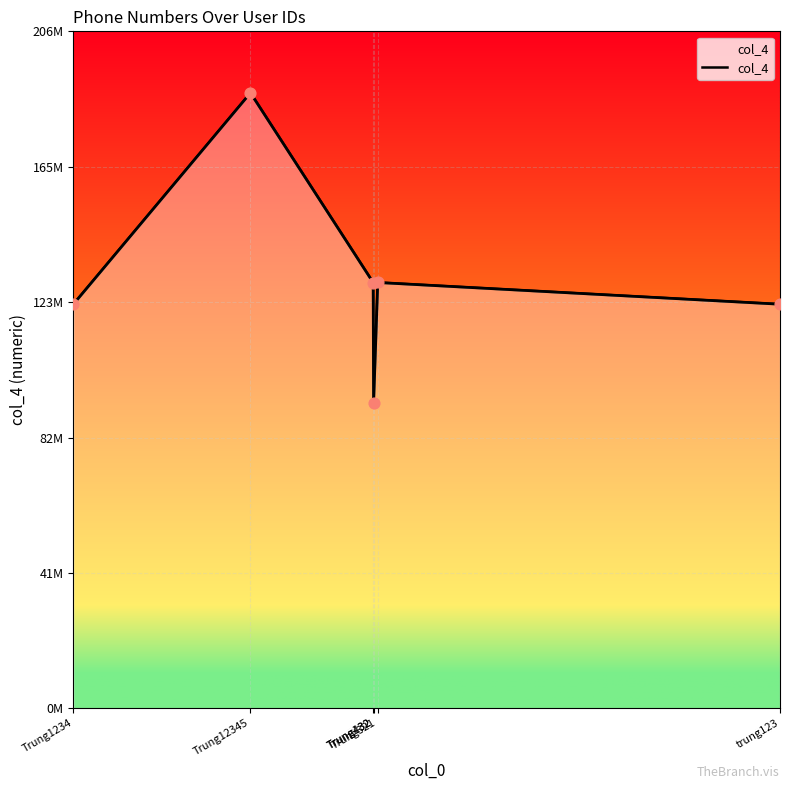

Which has a higher value, Trung1234 or Trung12345?

Trung12345